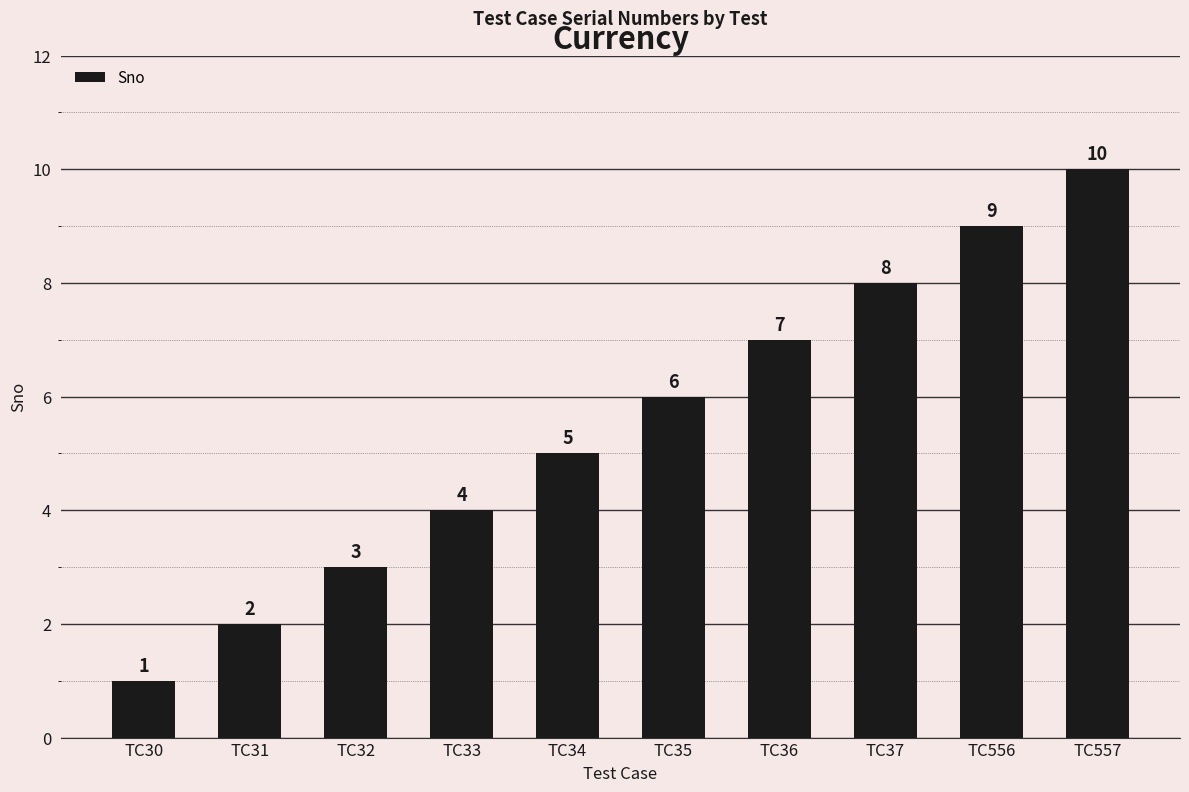

Approximately how many times larger is the value at TC37 compared to TC32?

2.7